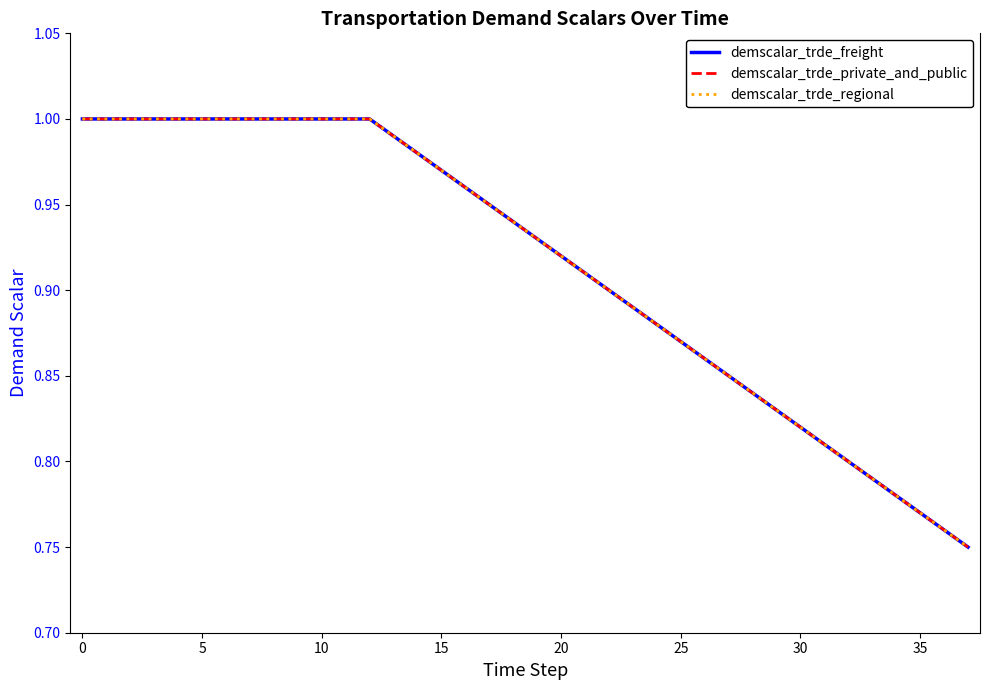

What is the maximum value for demscalar_trde_freight?

1.0